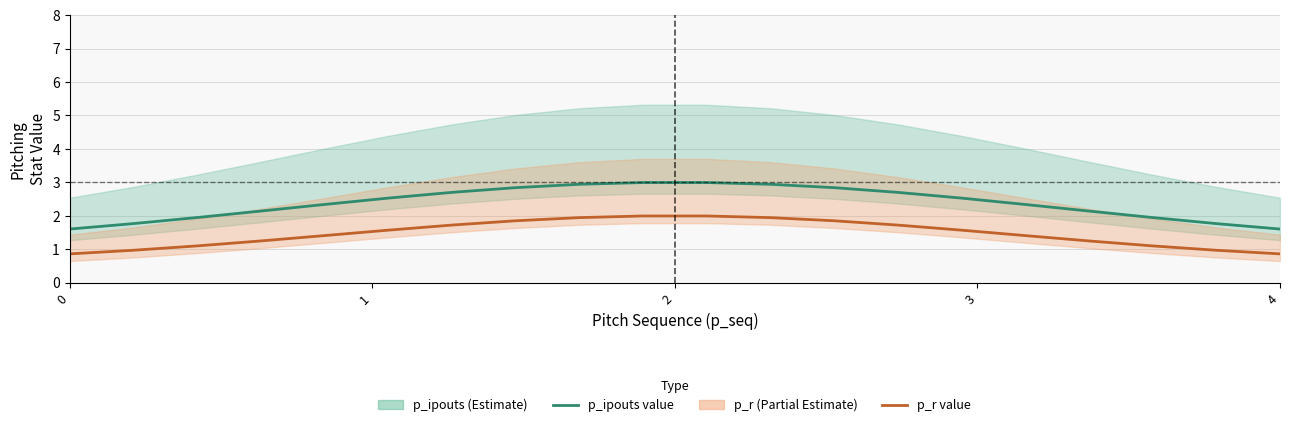

How many series are shown in this chart?

2